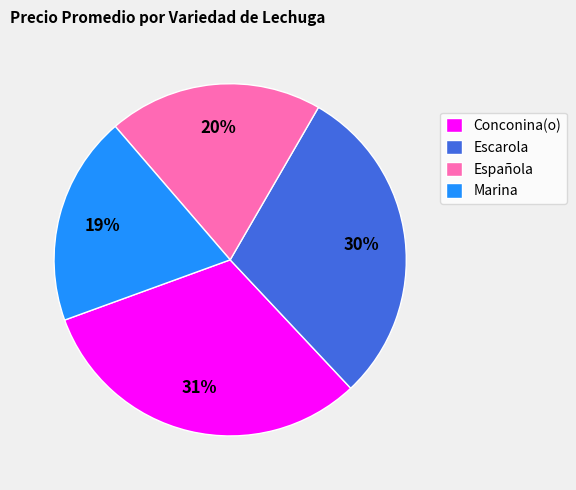

To the nearest percent, what portion does Escarola represent?

30%